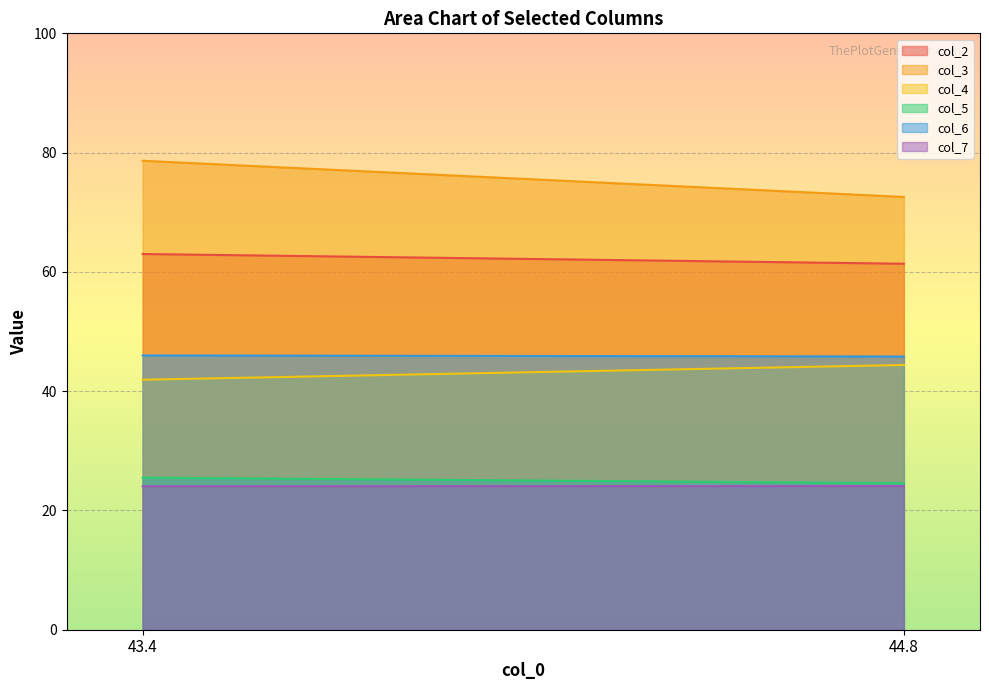

What is the label of the 2nd point from the right?

43.4